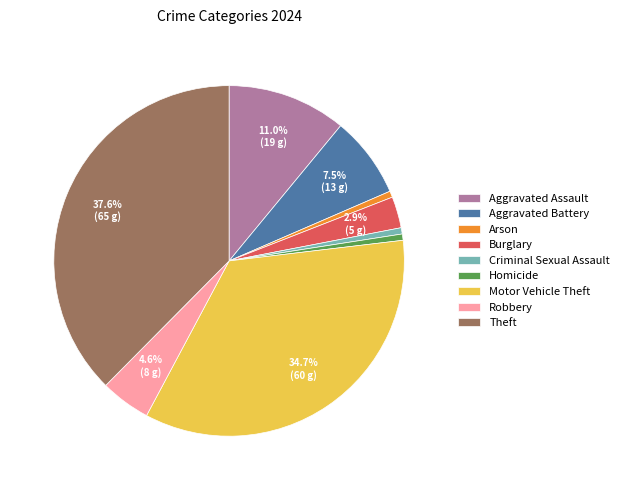

To the nearest percent, what percentage of the pie is Theft?

38%